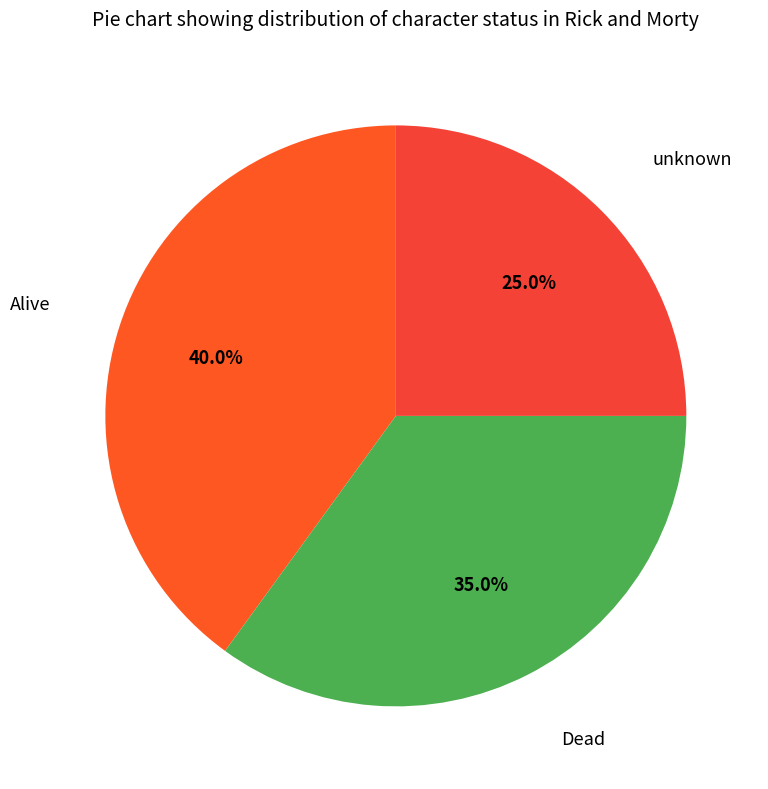

Which category has the smallest portion of the pie?

unknown